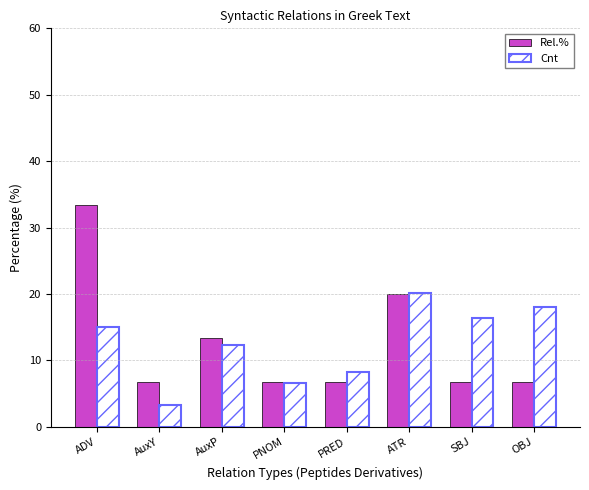

What is the difference between the maximum and second lowest values in the Cnt series?

13.6